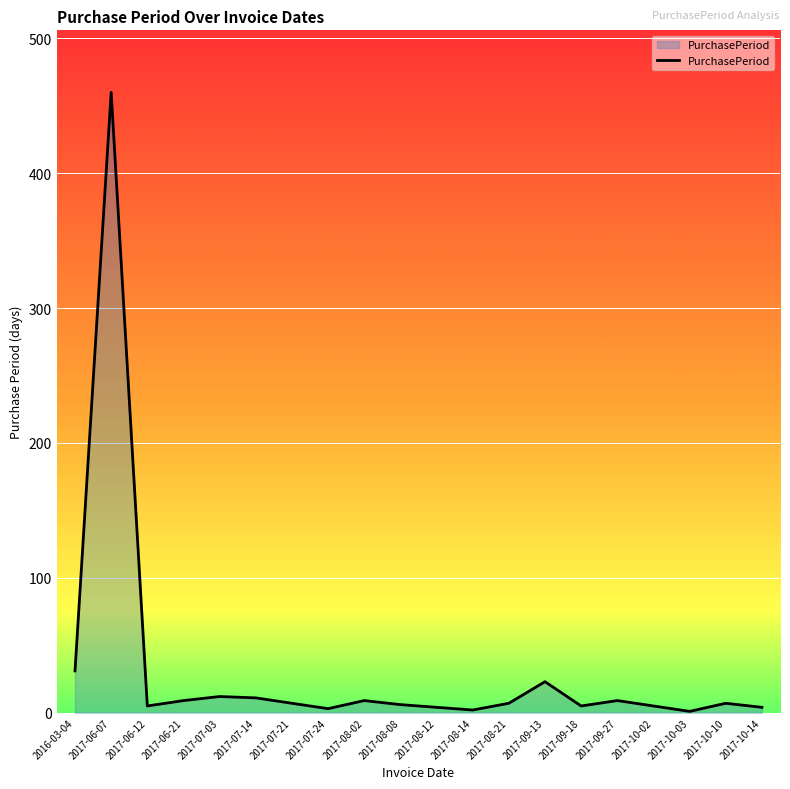

Between 2017-07-14 and 2017-06-07, which is larger?

2017-06-07